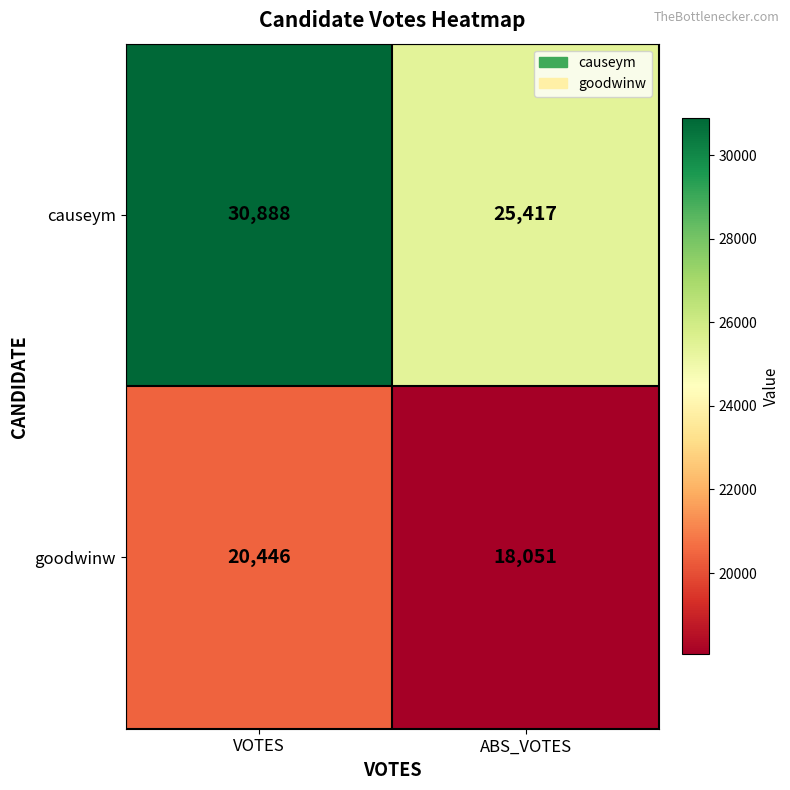

Rank the series at ABS_VOTES from lowest to highest value.

goodwinw, causeym